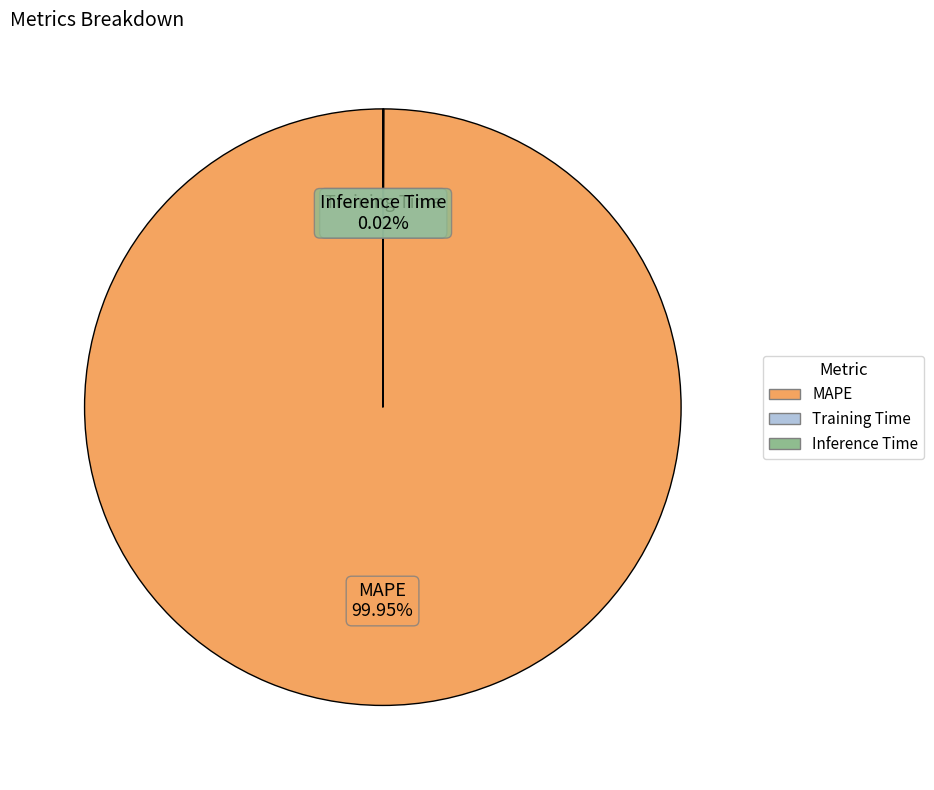

Is MAPE the majority of the pie?

Yes